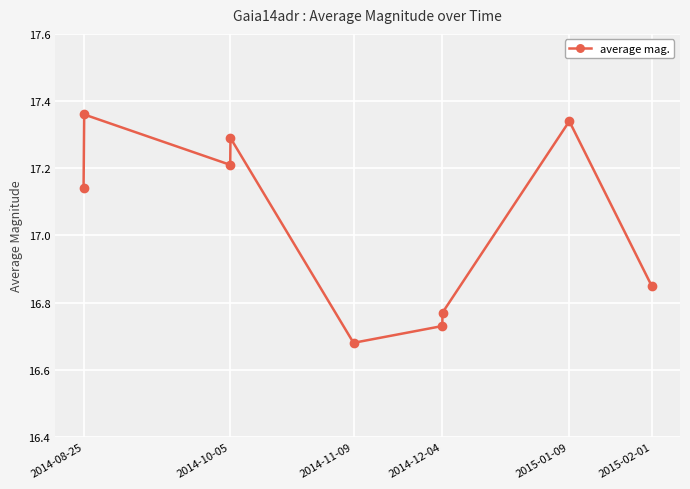

What is the average value?

17.0